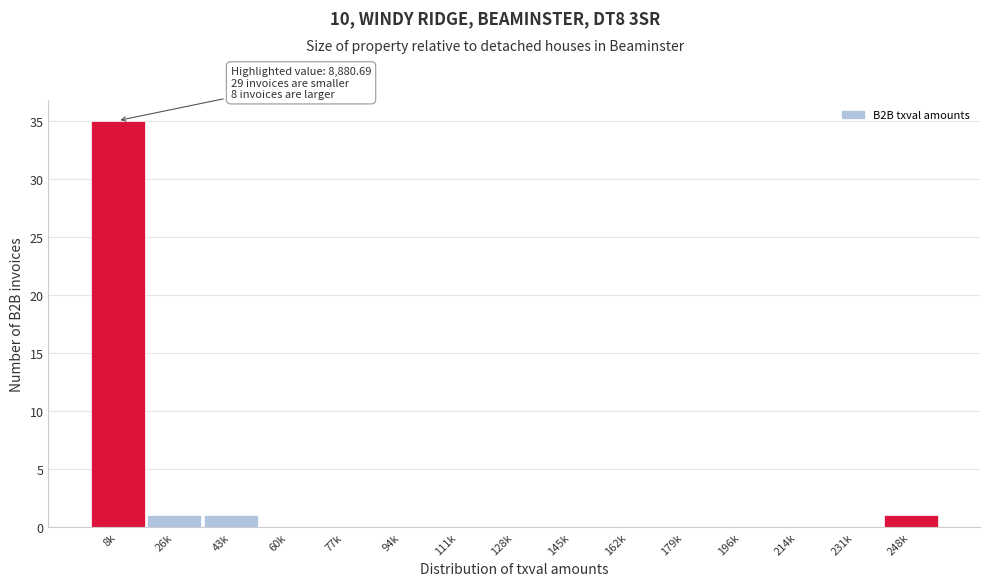

Reading left to right, list all the values displayed in this chart.

8k=35	26k=1	43k=1	60k=0	77k=0	94k=0	111k=0	128k=0	145k=0	162k=0	179k=0	196k=0	214k=0	231k=0	248k=1